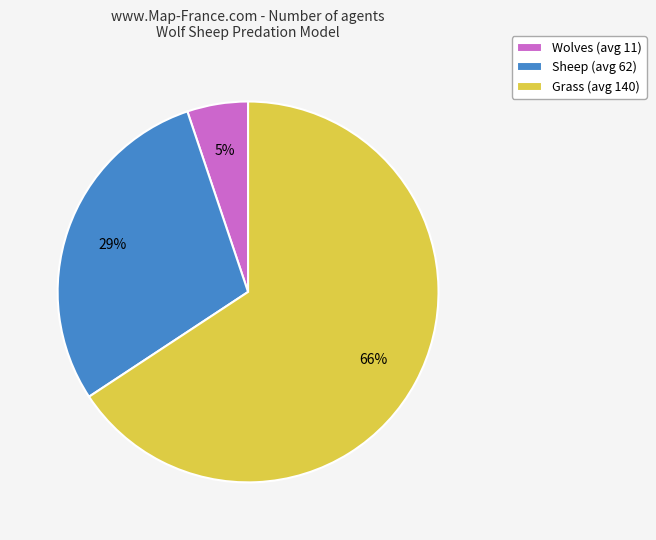

How many slices are in this pie chart?

3